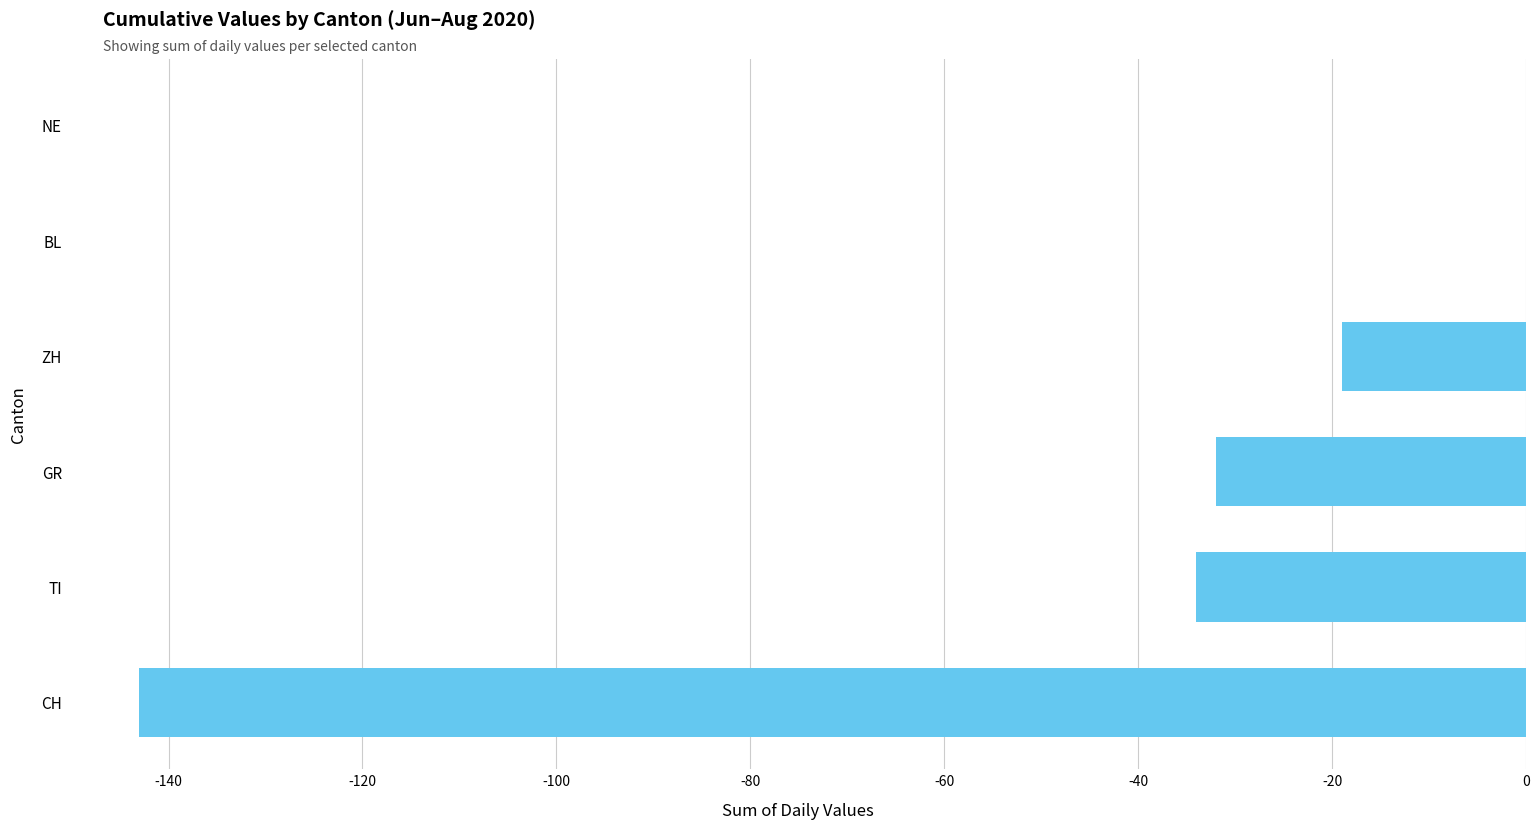

Reading bottom to top, transcribe all the data shown in this chart.

CH=-143	TI=-34	GR=-32	ZH=-19	BL=0	NE=0